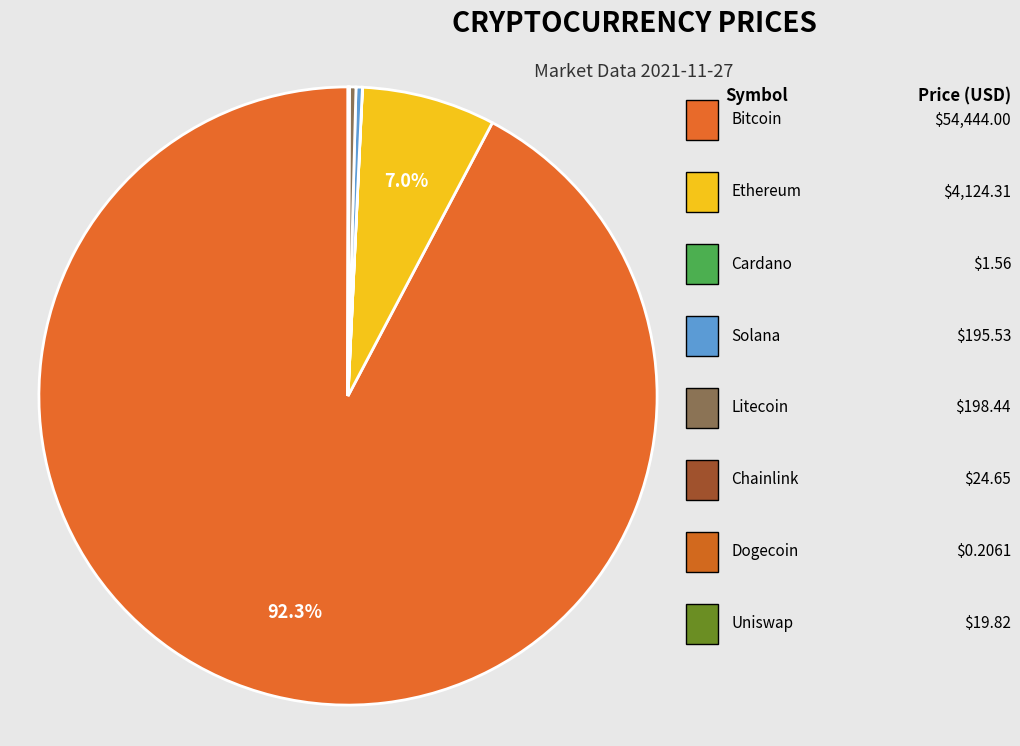

How many segments does this pie chart have?

8